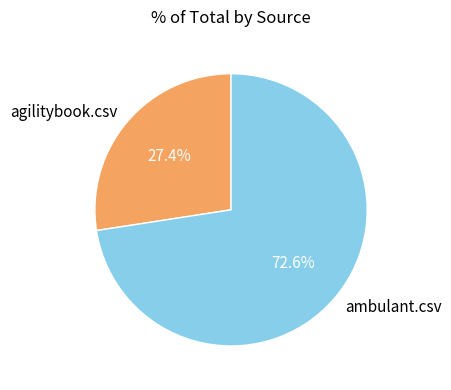

To the nearest percent, what portion does ambulant.csv represent?

73%